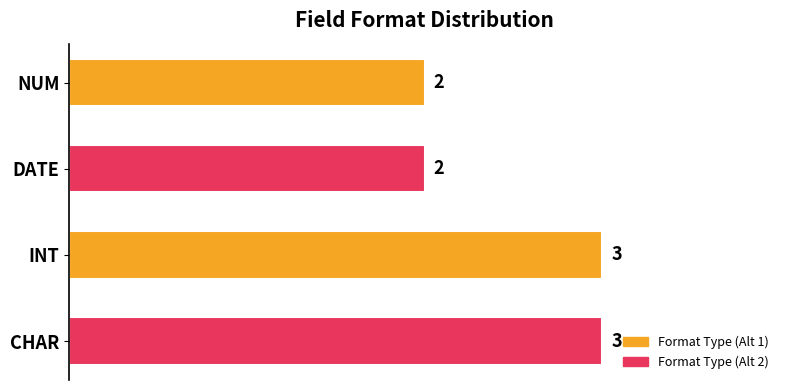

Which has a higher value, CHAR or NUM?

CHAR